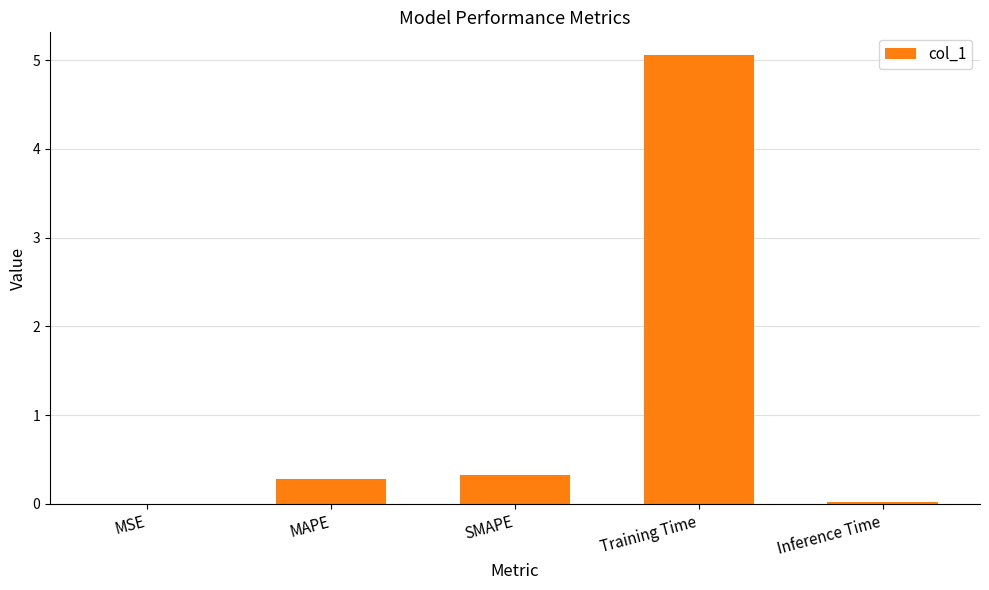

Between MSE and Training Time, which is larger?

Training Time